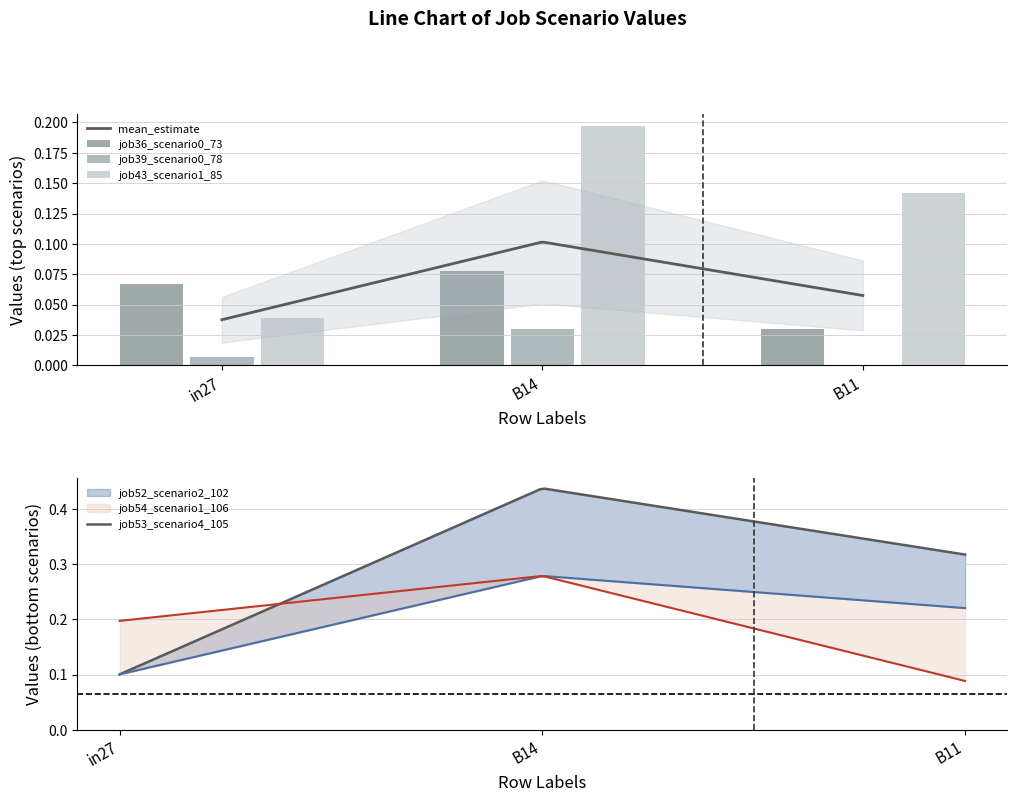

Reading left to right, what are all the values shown in this chart?

job36_scenario0_73: 0.1	0.1	0.0
job39_scenario0_78: 0.0	0.0	0.0
job43_scenario1_85: 0.0	0.2	0.1